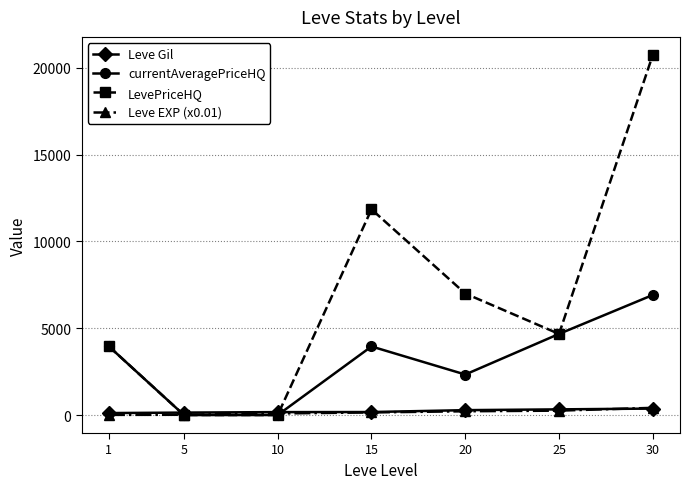

What is the total value across all series at 5?

154.2